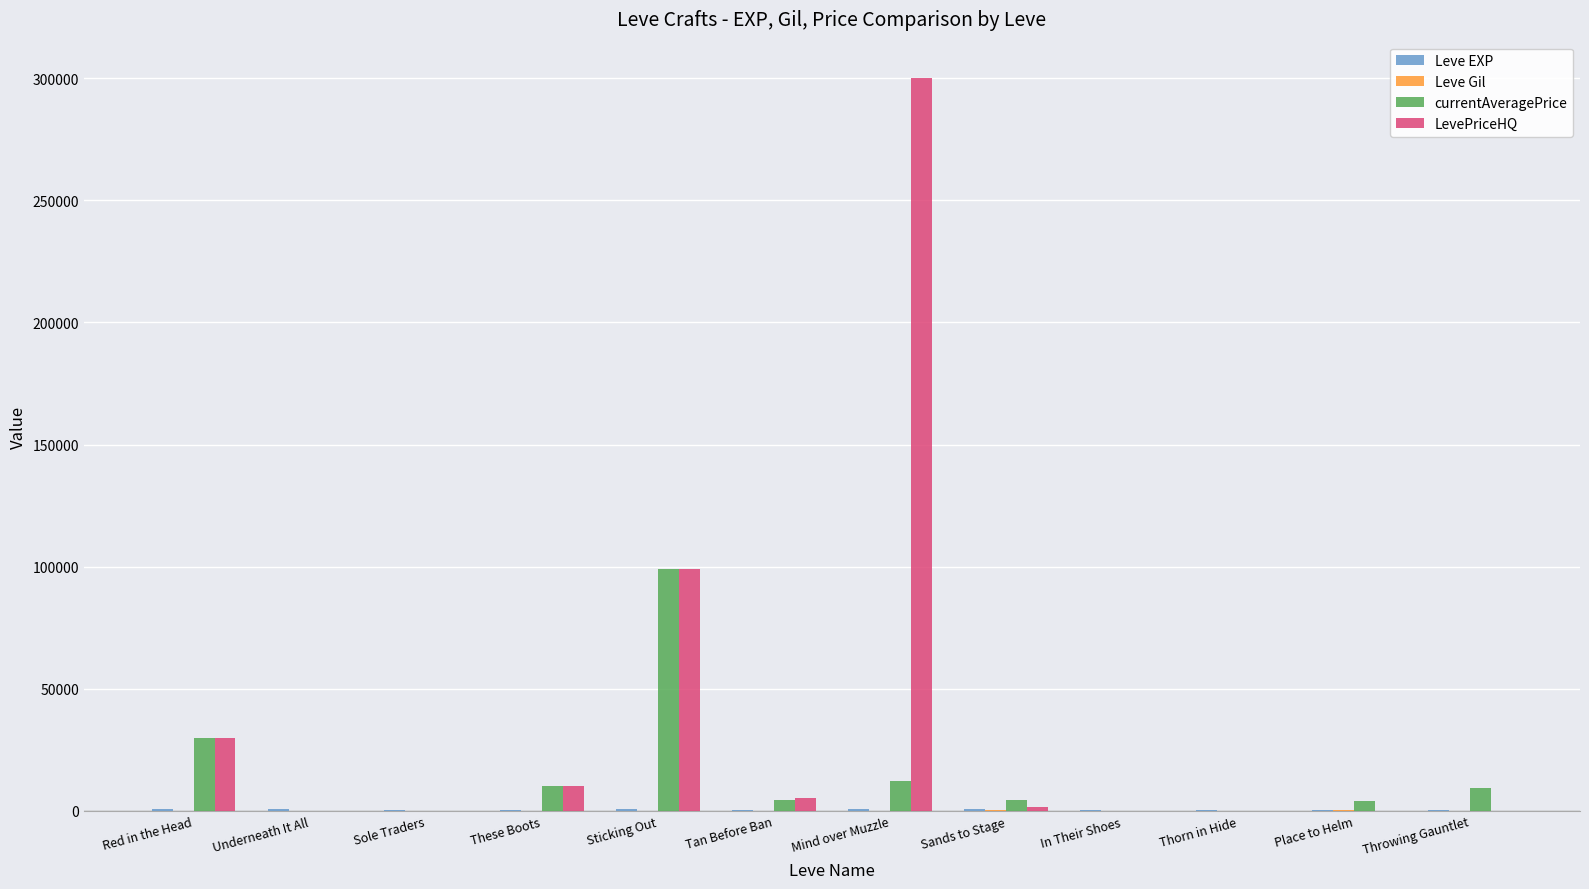

At which label is LevePriceHQ closest to 149999?

Sticking Out